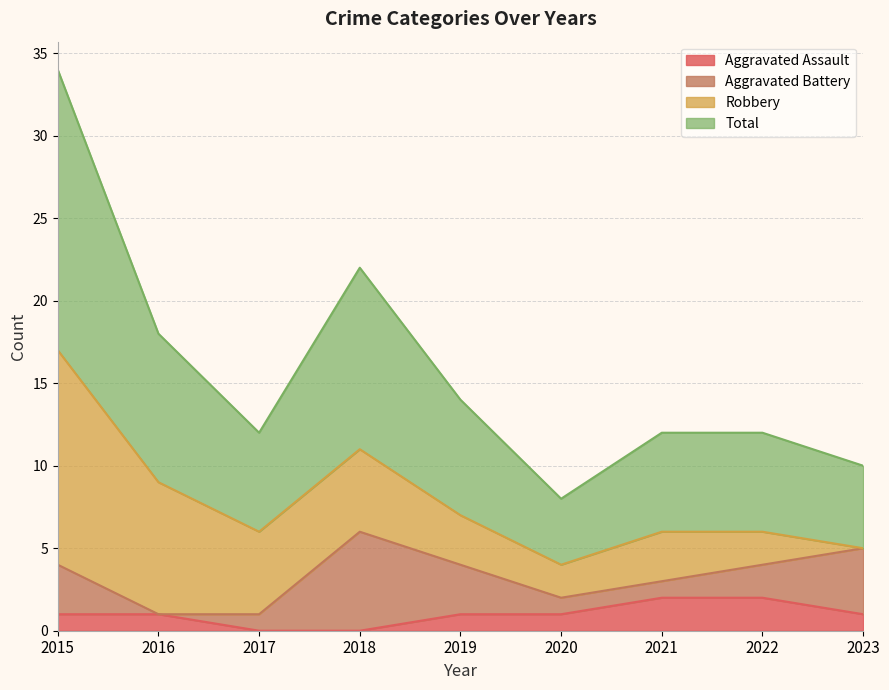

Does the chart have visible grid lines?

Yes